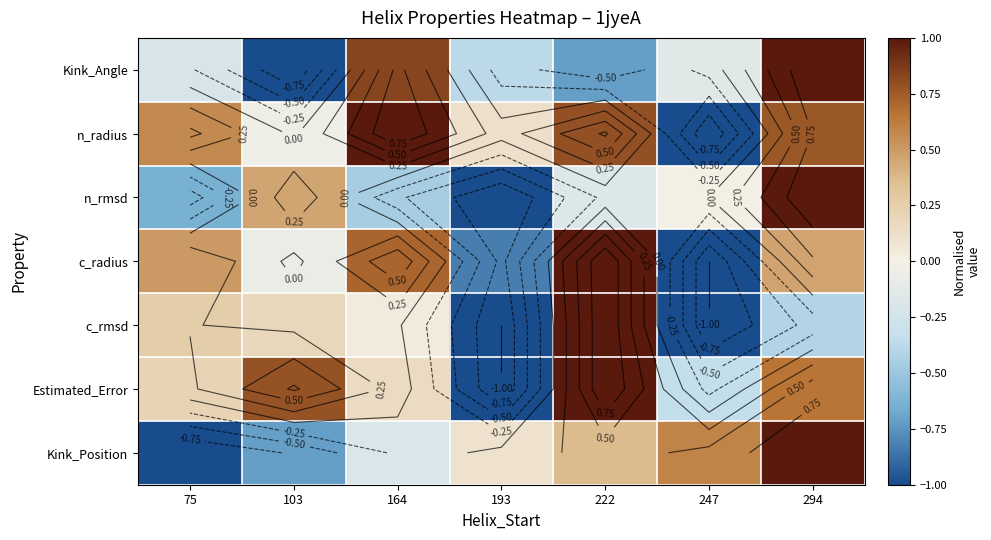

The Kink_Position series shows 0.4 at 222. True or false?

True